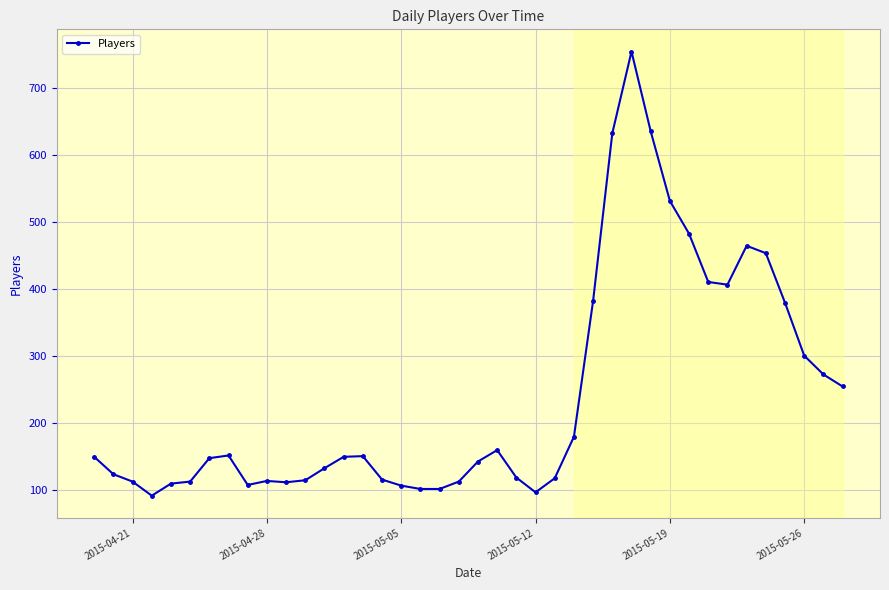

What is the sum of all values?

9610